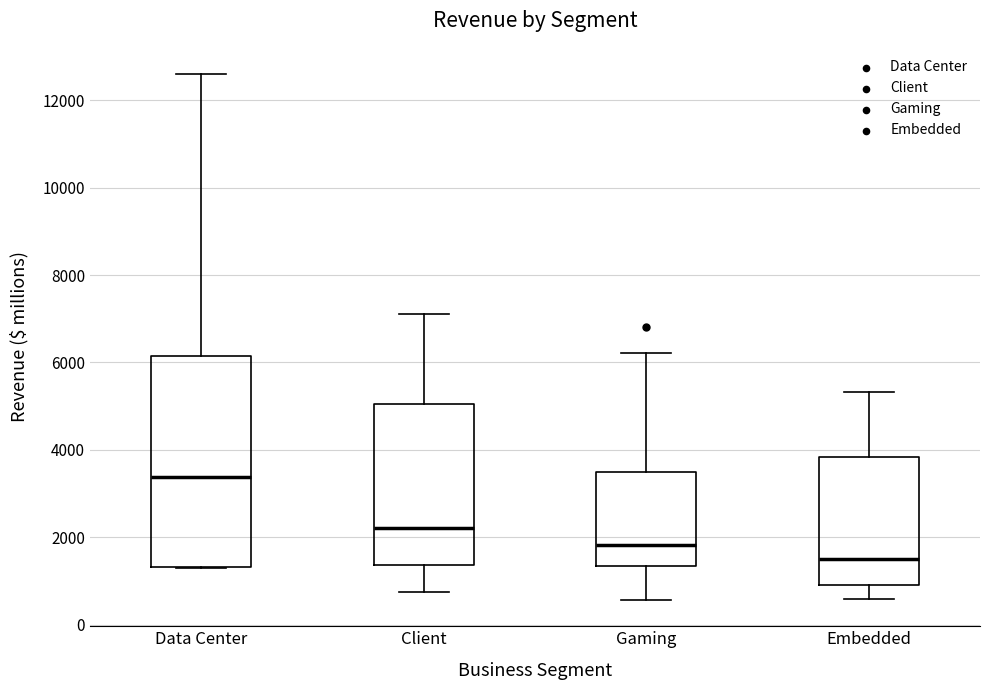

Reading left to right, transcribe this box plot: for each box, give where its median line is, the range the box spans, and where its two whiskers end, as read against the y-axis. The values are not printed on the chart, so give them approximately, as read against the axis.

Data Center: median 3400, box 1400 to 6200, whiskers 1200 to 12600
Client: median 2200, box 1400 to 5000, whiskers 800 to 7200
Gaming: median 1800, box 1400 to 3600, whiskers 600 to 6200
Embedded: median 1600, box 1000 to 3800, whiskers 600 to 5400